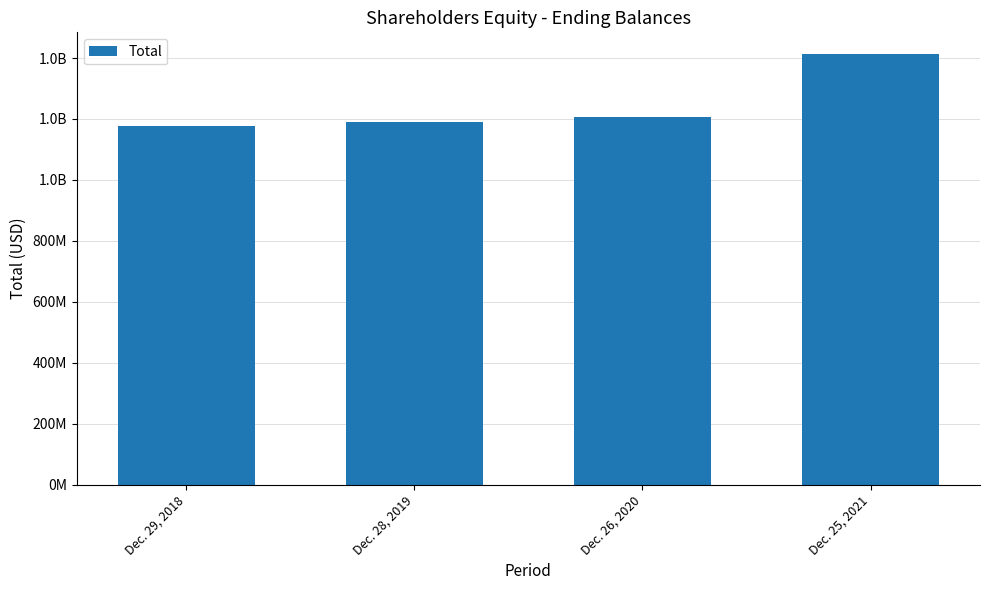

What is the label of the 4th bar from the left?

Dec. 25, 2021